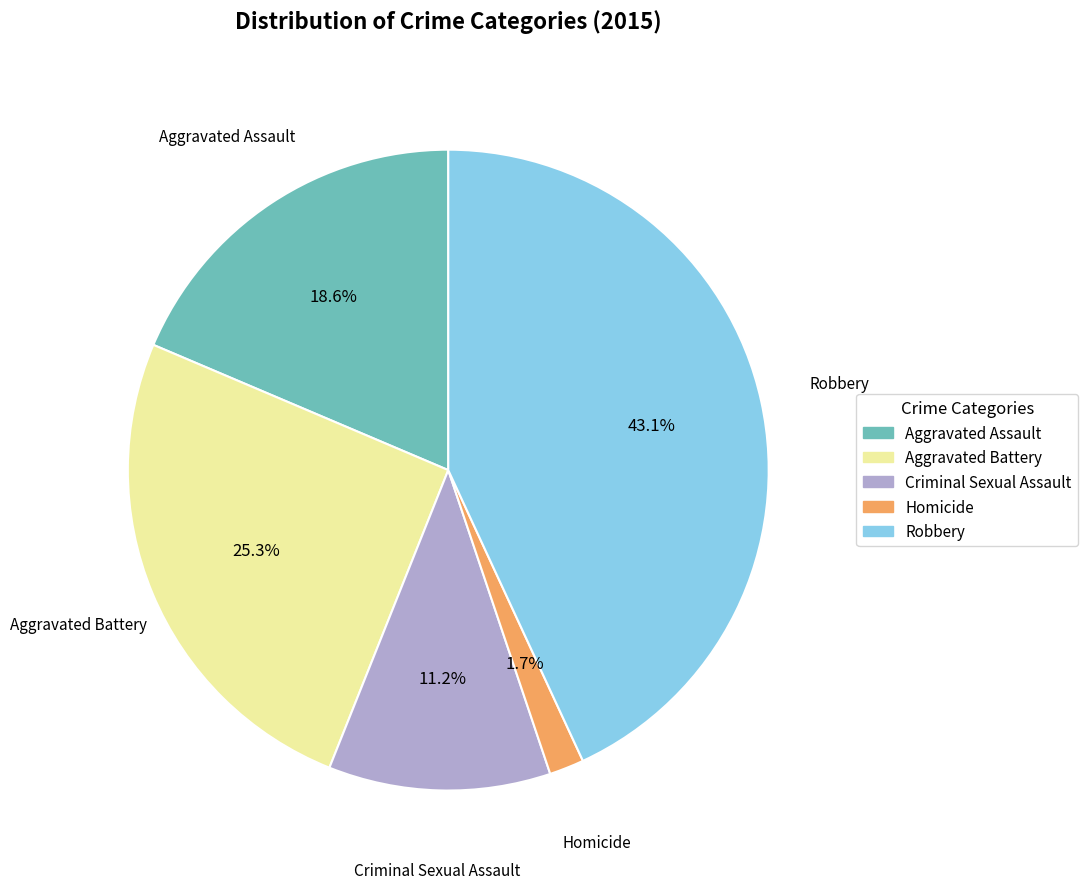

To the nearest percent, what is the difference between the largest and smallest slice percentages?

41%